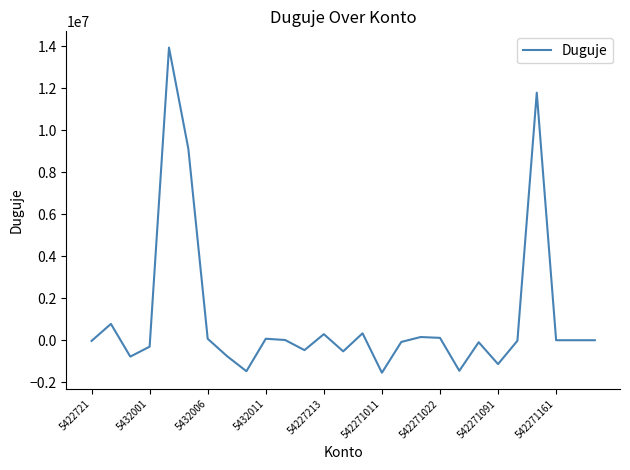

Count the number of categories in the chart.

27